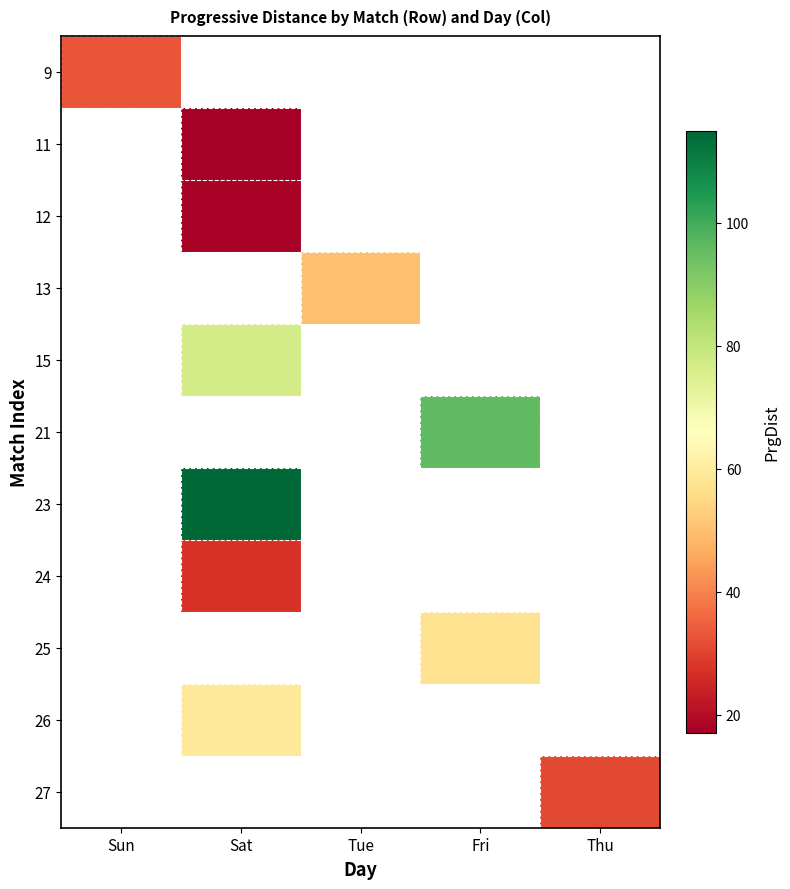

At which category does the chart reach its minimum across all series?

Sat